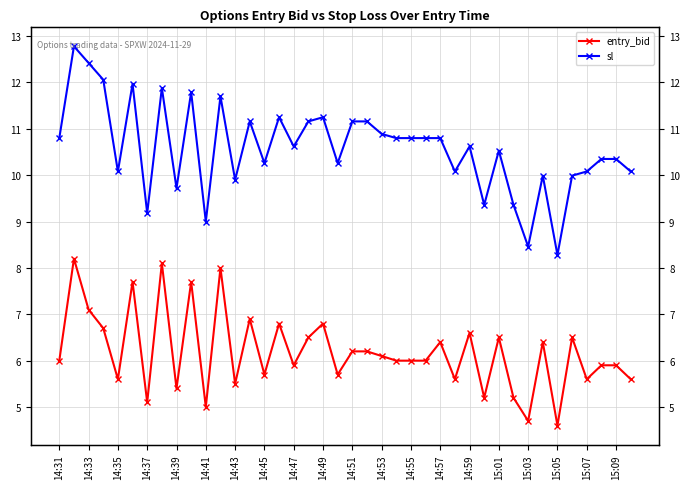

What is the difference between the second highest and minimum values in the sl series?

4.1